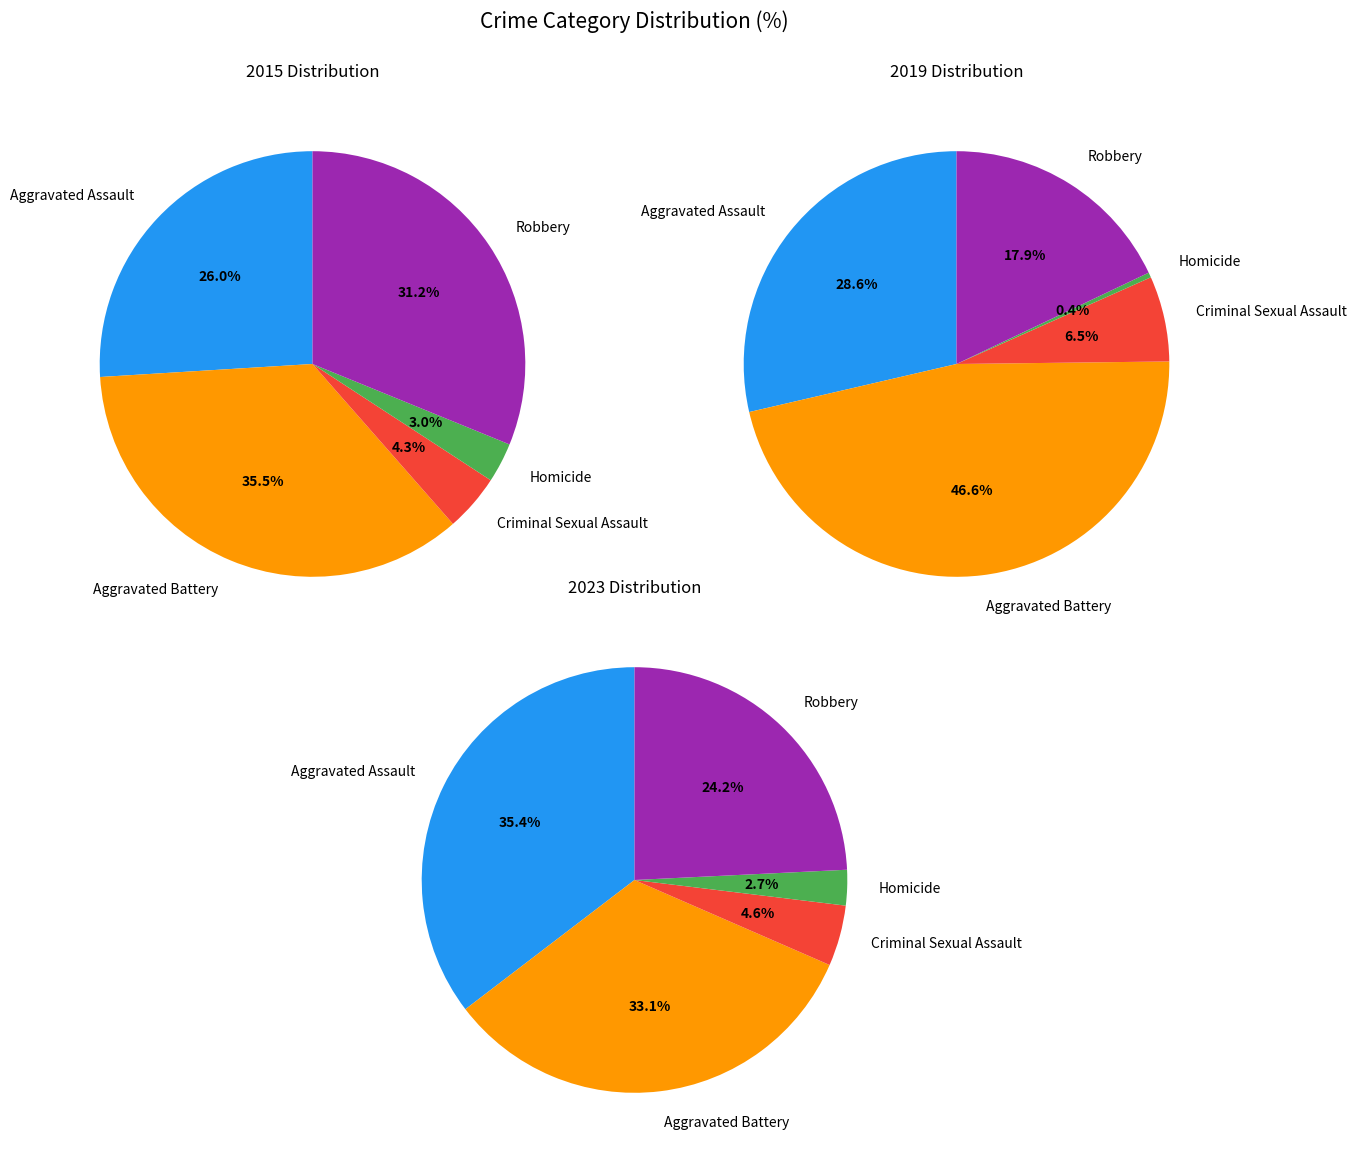

To the nearest percent, what is the difference between the largest and smallest slice percentages?

32%